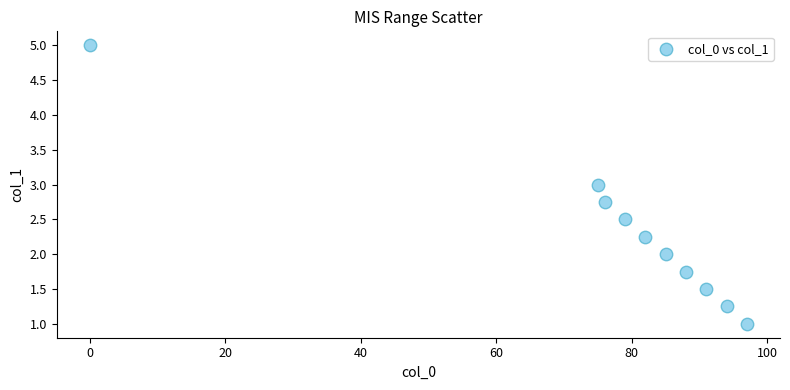

What is the range of Y values (max minus min)?

4.0